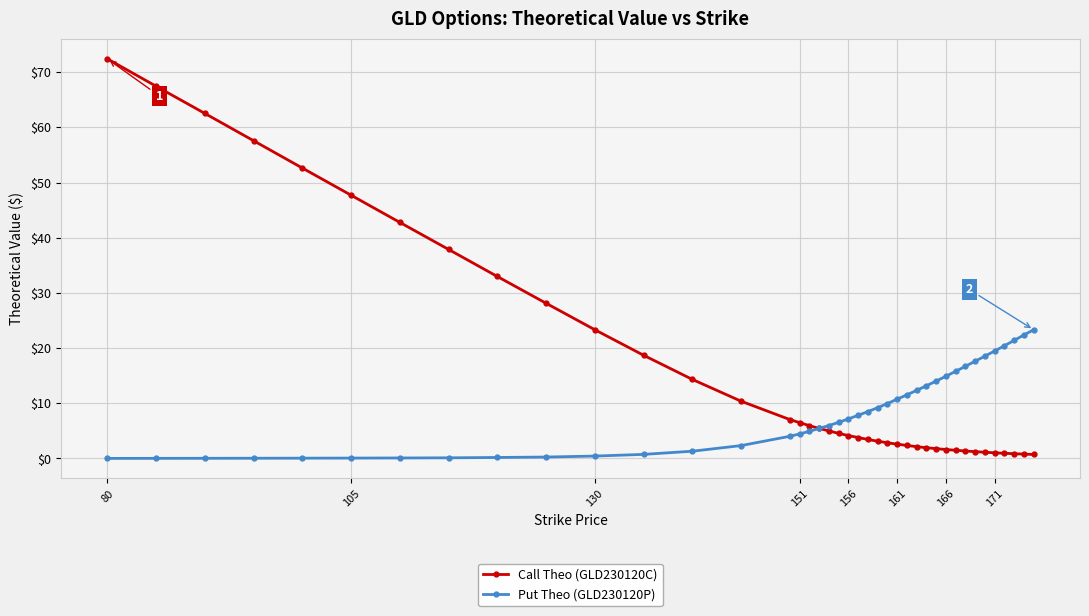

What is the maximum value shown in the chart?

72.4